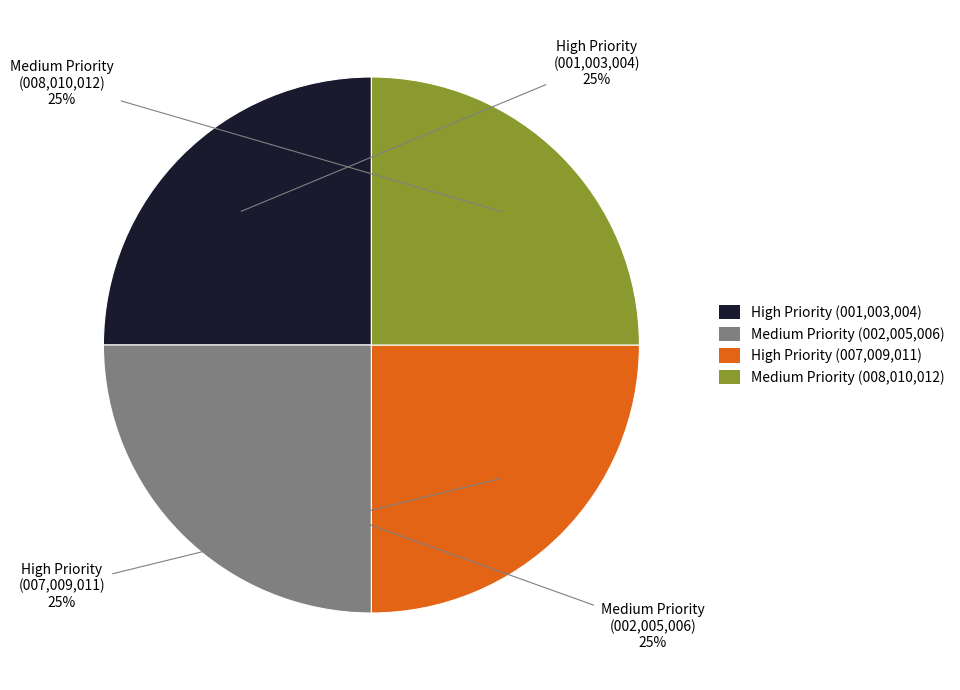

Is there a majority slice in this chart?

No